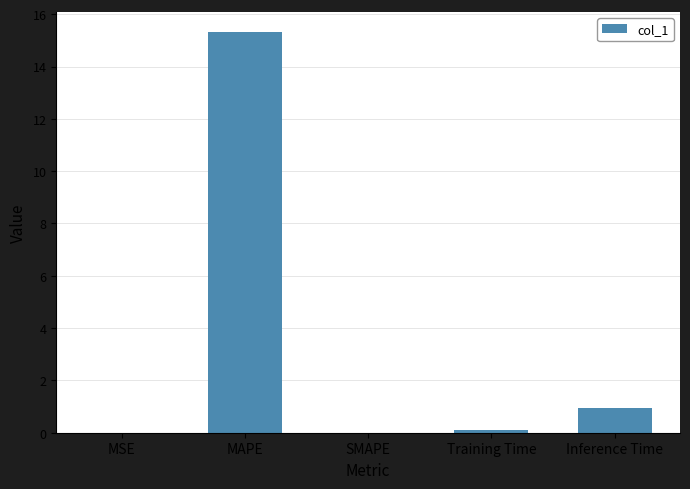

What value does the data have at MAPE?

15.3